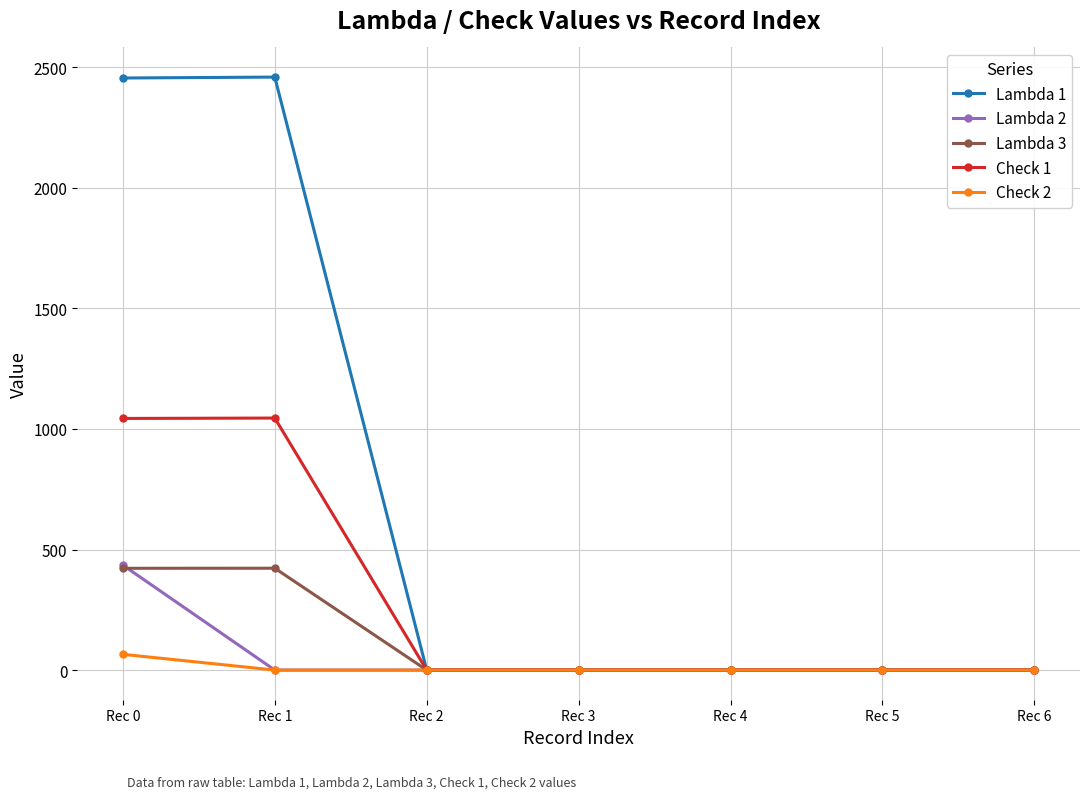

What is the value of the Lambda 1 point at the 2nd from the left?

2459.7